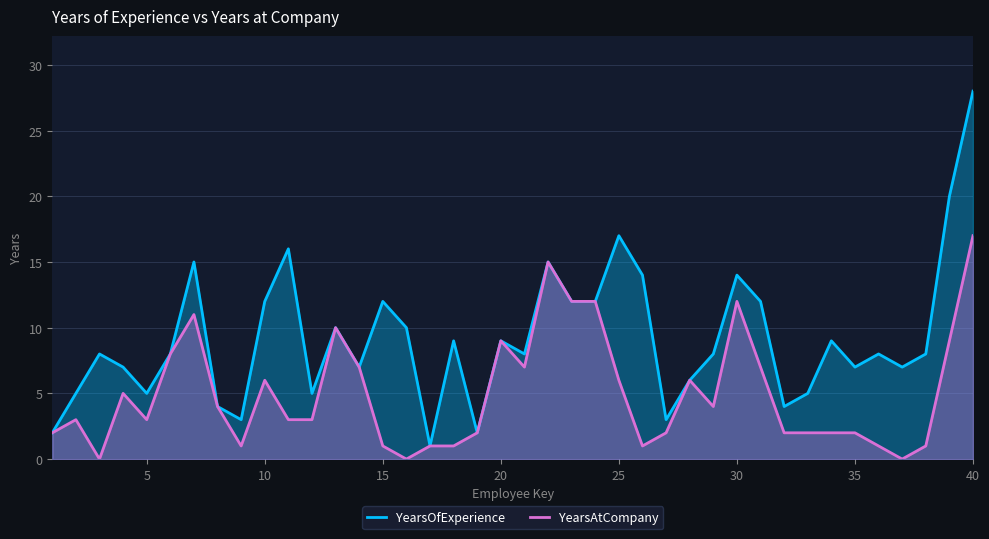

What is the total value across all series at 35?

9